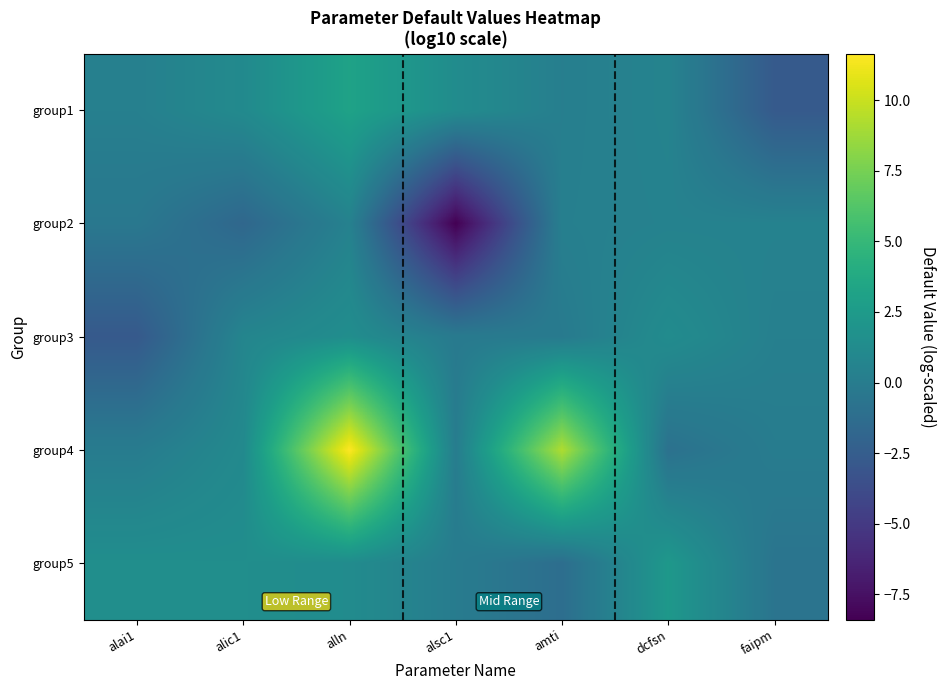

Reading right to left, transcribe all the data shown in this chart.

group1: faipm=-2.7	dcfsn=0.6	amti=0.2	alsc1=1.3	alln=3.1	alic1=1.1	alai1=0.3
group2: faipm=0.5	dcfsn=0.5	amti=0.3	alsc1=-8.4	alln=0.4	alic1=-1.7	alai1=-0.4
group3: faipm=0.3	dcfsn=1.3	amti=-0.1	alsc1=-0.2	alln=1.4	alic1=0.7	alai1=-2.8
group4: faipm=0.0	dcfsn=-0.9	amti=9.2	alsc1=0.0	alln=11.6	alic1=1.1	alai1=-0.0
group5: faipm=-0.7	dcfsn=2.3	amti=-1.2	alsc1=-0.0	alln=1.3	alic1=1.5	alai1=1.5